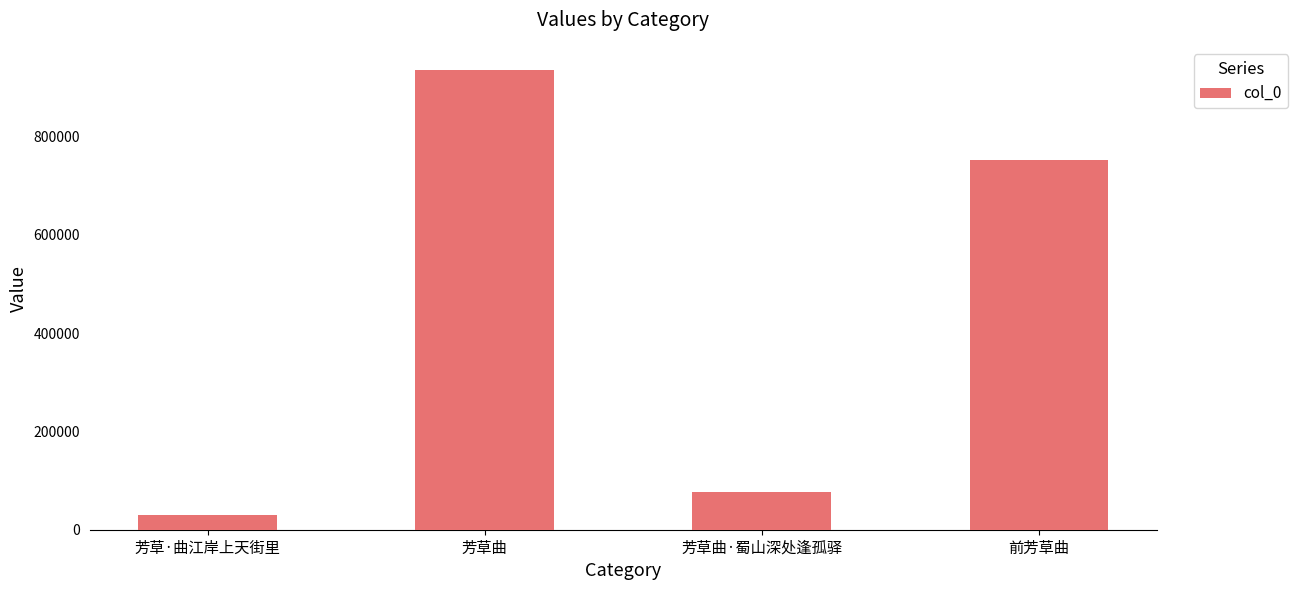

Reading right to left, extract all data points from this chart.

753013	77095	935919	29913